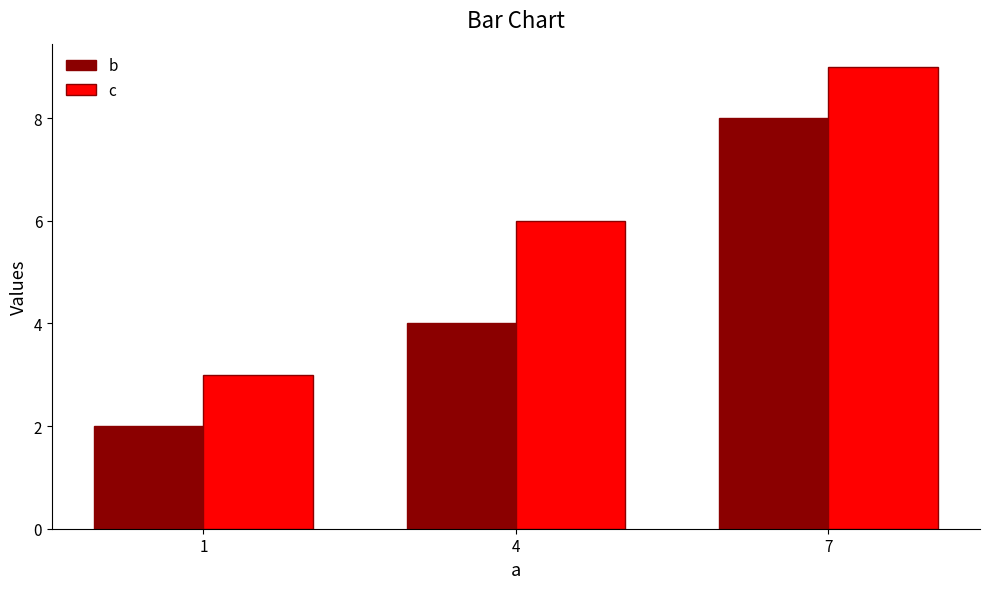

What is the sum of the b values at 4 and 1?

6